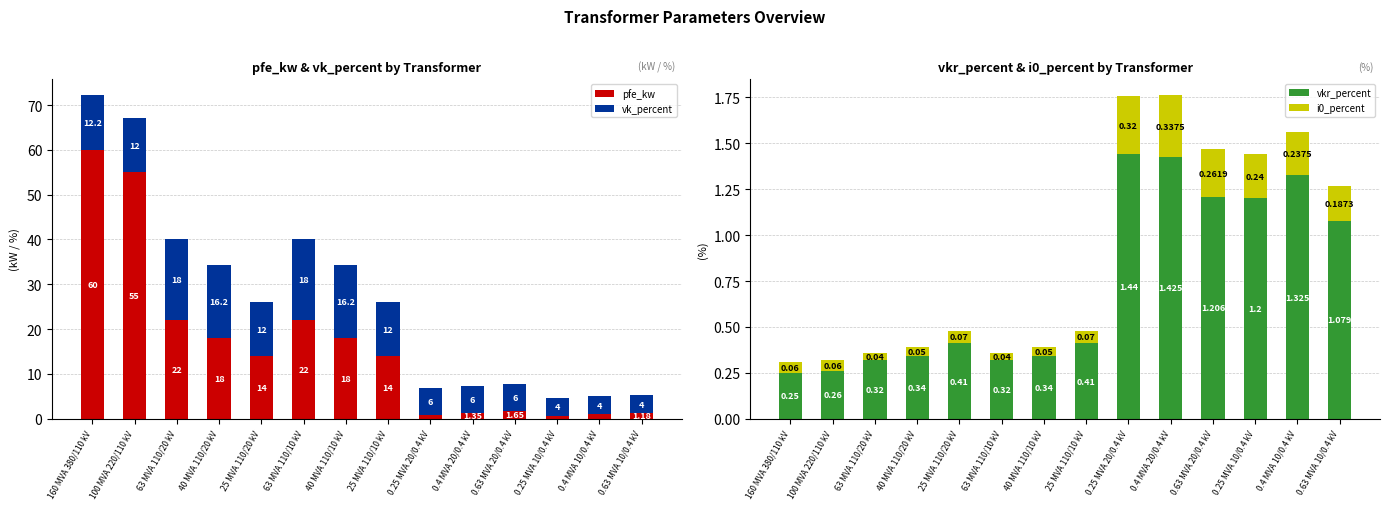

What value does the vk_percent series have at 160 MVA 380/110 kV?

12.2